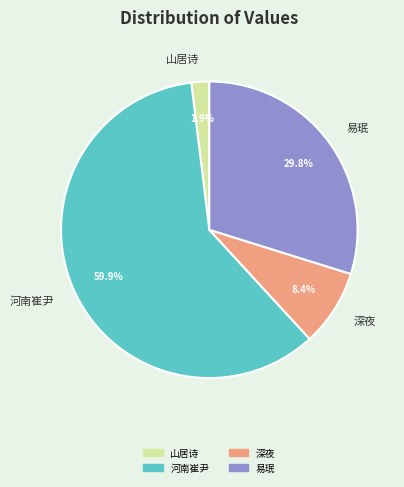

How many segments does this pie chart have?

4